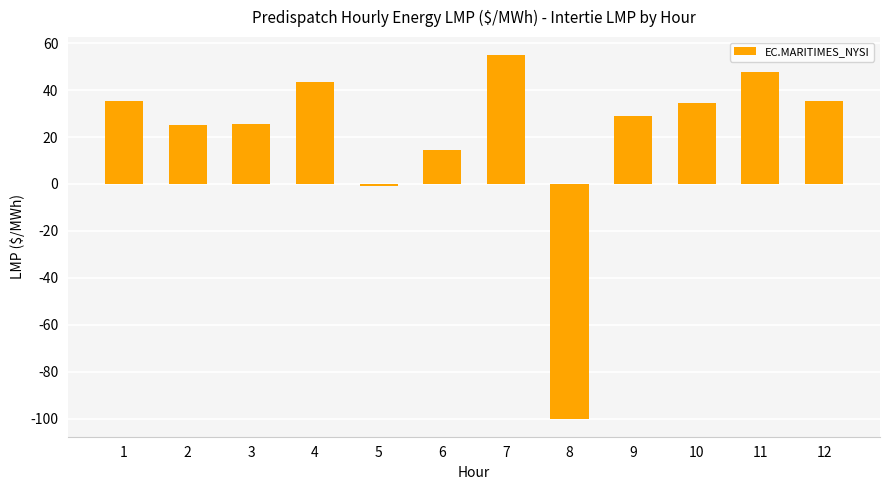

What is the sum of all values?

244.5